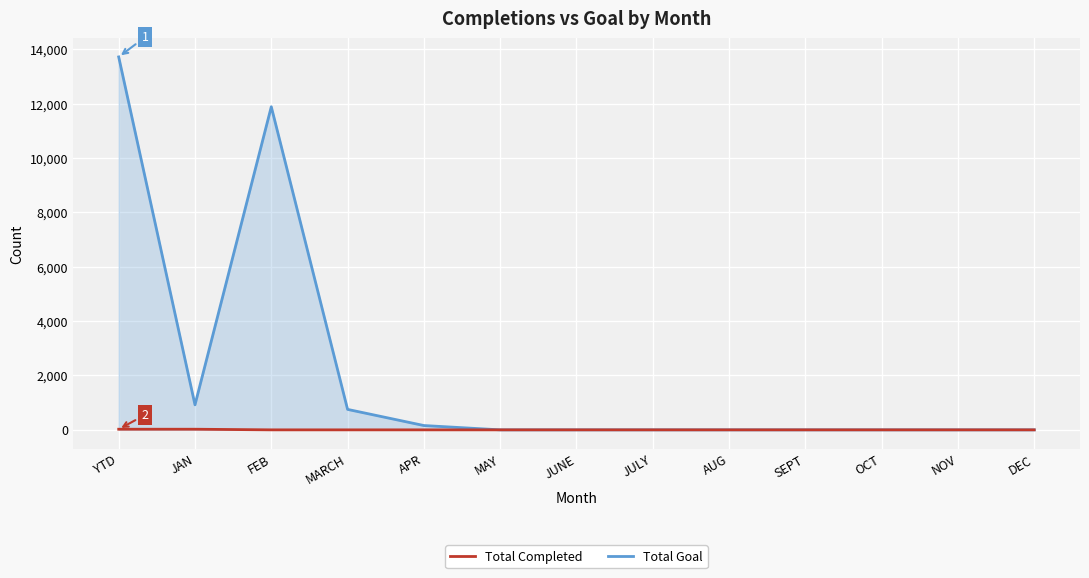

Rank the series by their average value, from lowest to highest.

Total Completed, Total Goal